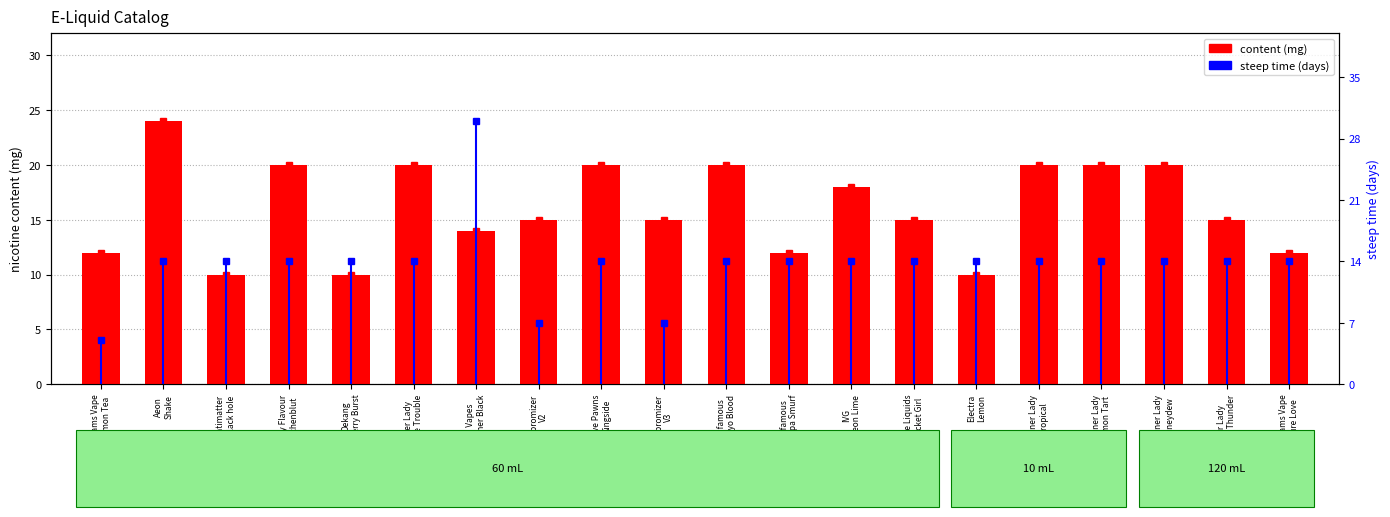

Which series has the largest range (max minus min)?

steep (days)